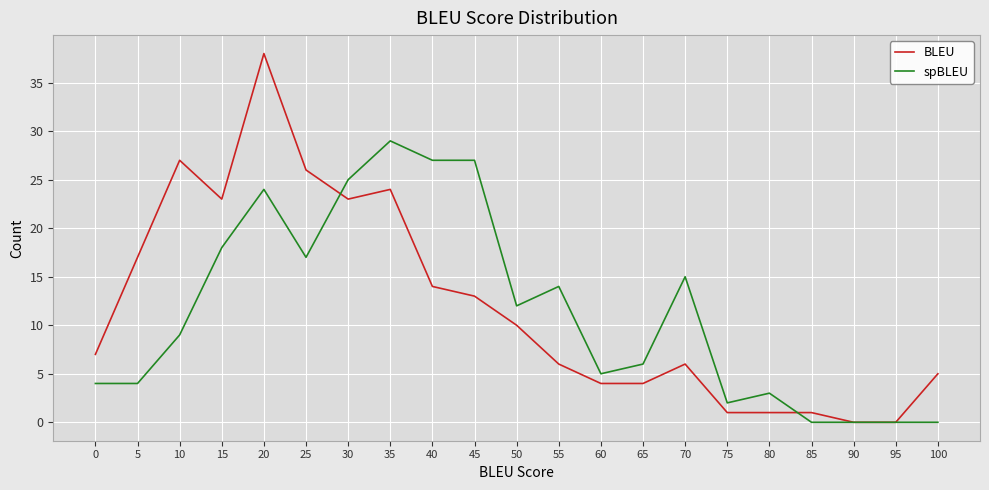

What is the difference between the maximum and minimum values in the spBLEU series?

29